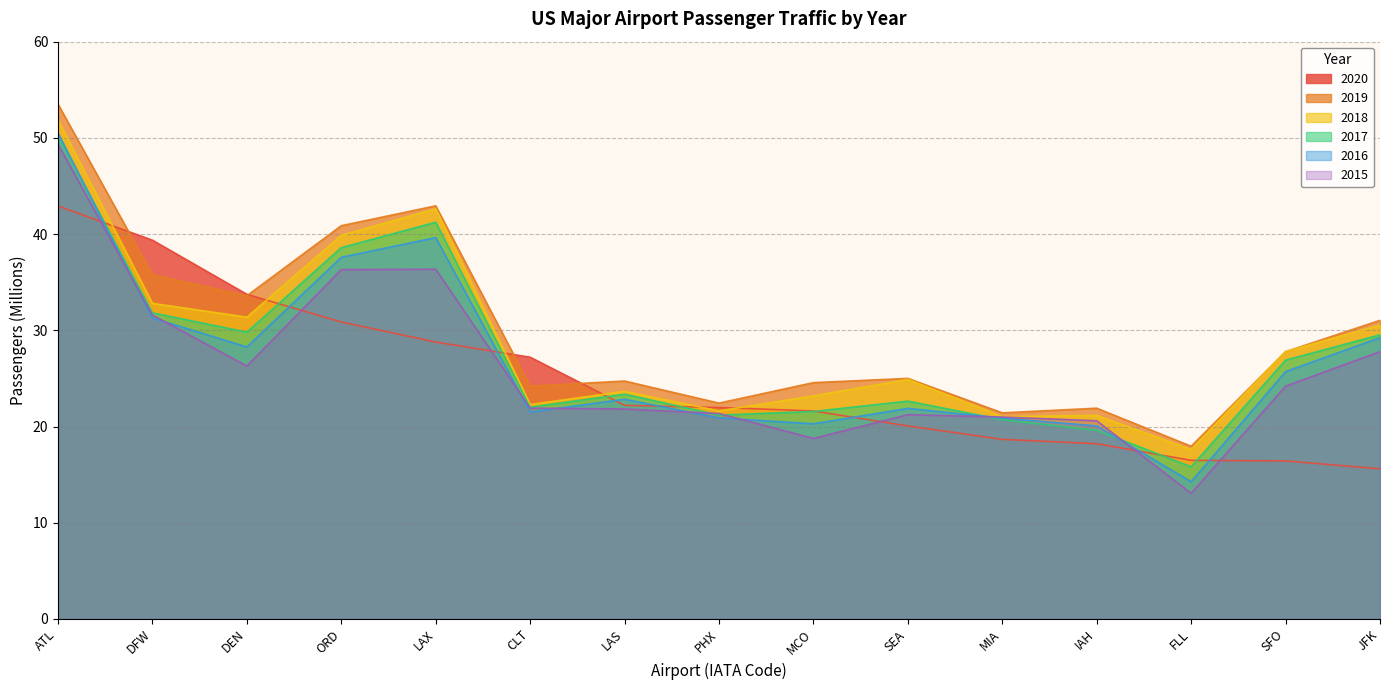

At which label is 2015 closest to 31?

DFW